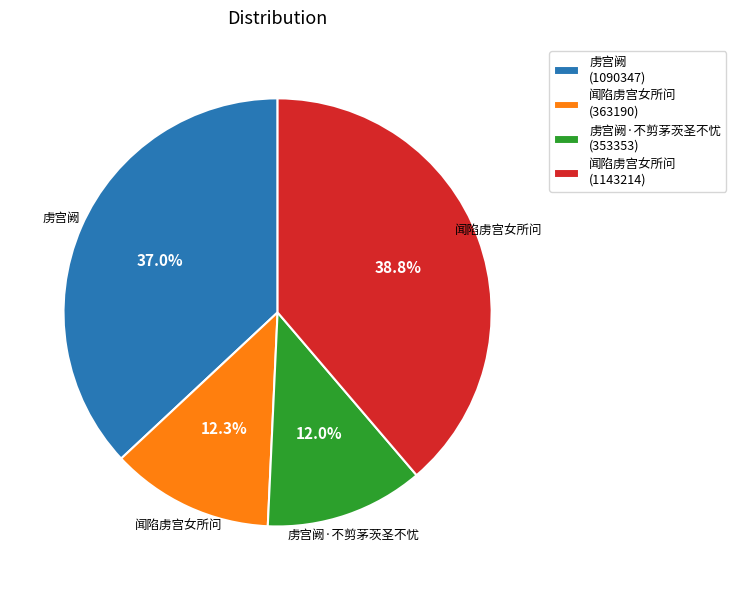

Does any single category account for the majority?

No